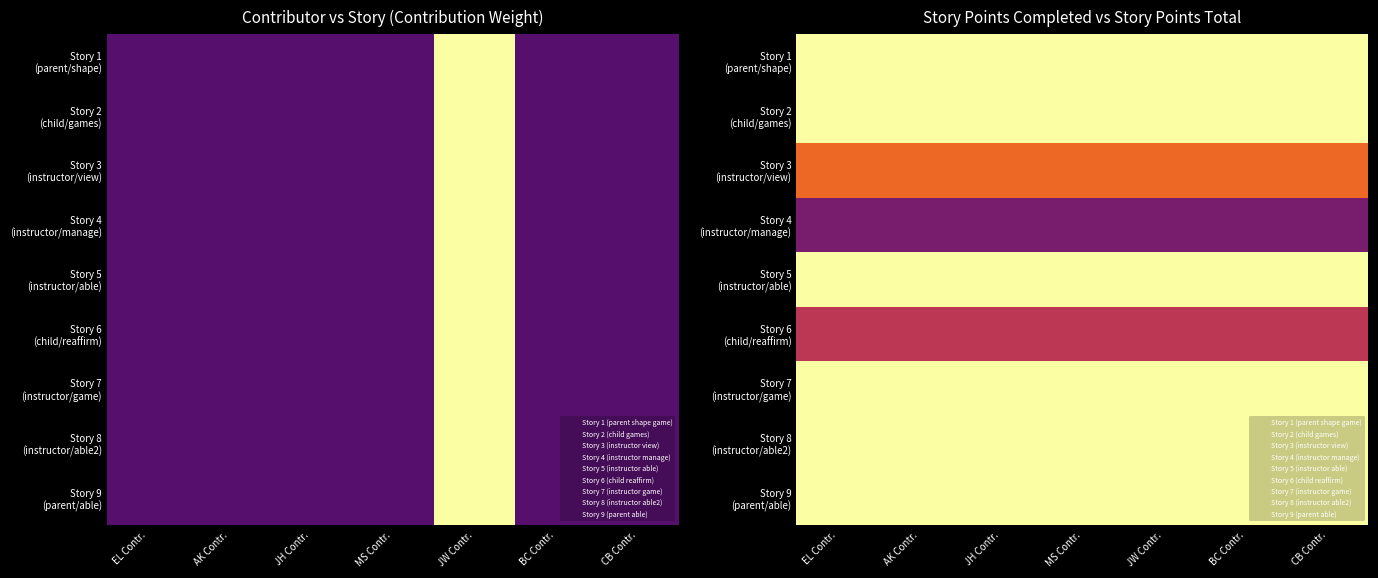

What is the spread (max minus min) of values at CB Contr.?

0.3